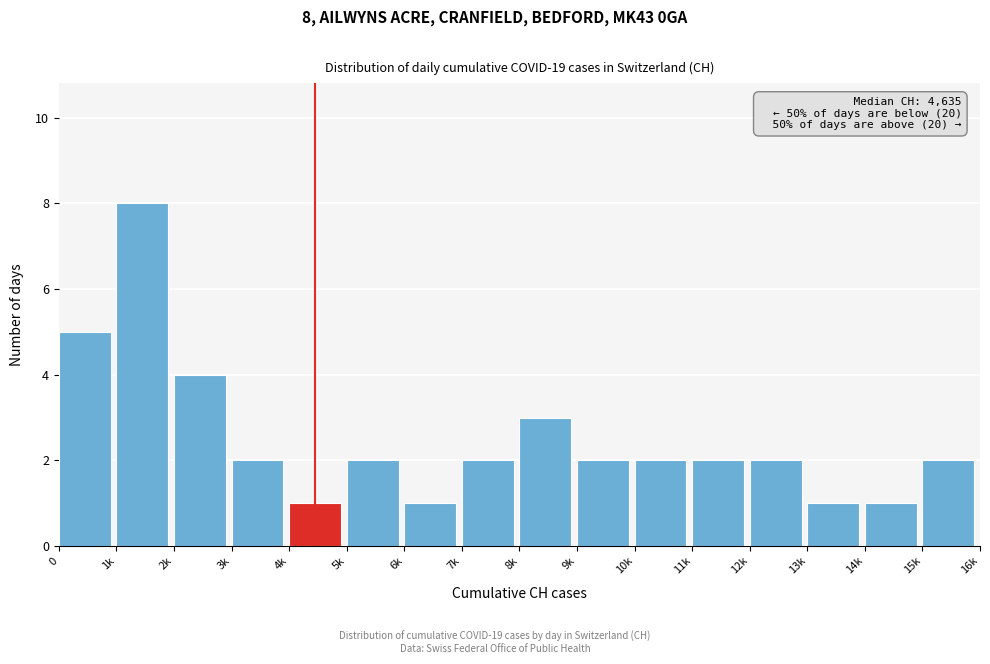

Reading left to right, transcribe all the data shown in this chart.

0=5	1k=8	2k=4	3k=2	4k=1	5k=2	6k=1	7k=2	8k=3	9k=2	10k=2	11k=2	12k=2	13k=1	14k=1	15k=2